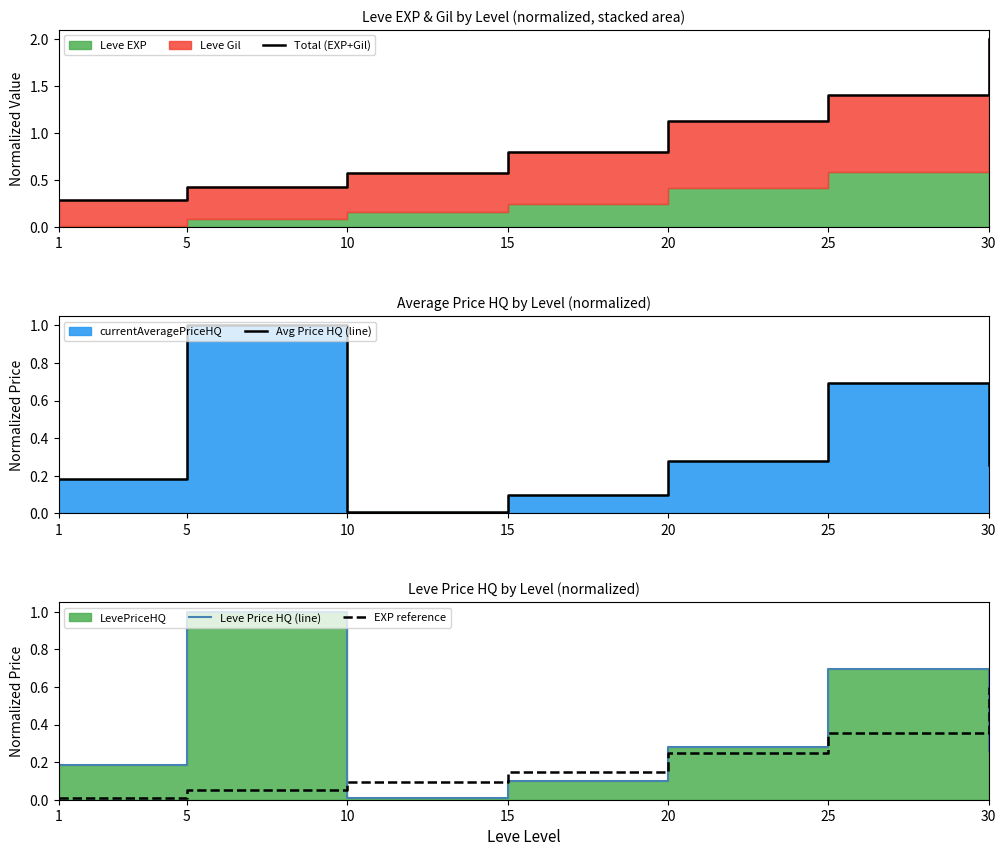

Reading left to right, list all the values displayed in this chart.

Total (EXP+Gil): 1=0.3	5=0.4	10=0.6	15=0.8	20=1.1	25=1.4	30=2.0
Avg Price HQ (line): 1=0.2	5=1.0	10=0.0	15=0.1	20=0.3	25=0.7	30=0.3
Leve Price HQ (line): 1=0.2	5=1.0	10=0.0	15=0.1	20=0.3	25=0.7	30=0.3
EXP reference: 1=0.0	5=0.1	10=0.1	15=0.1	20=0.2	25=0.4	30=0.6